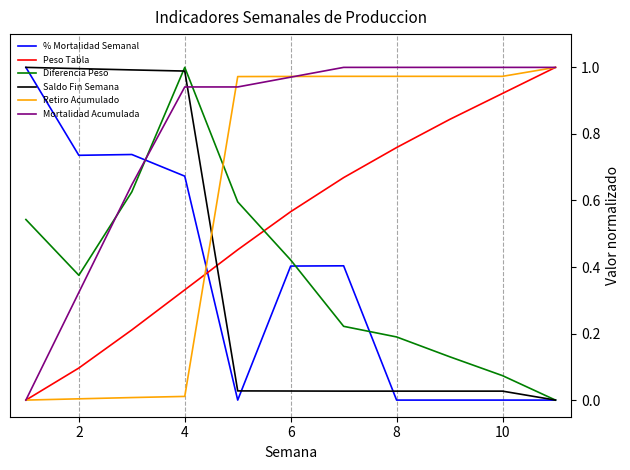

Which series has the largest total across all categories?

Mortalidad Acumulada